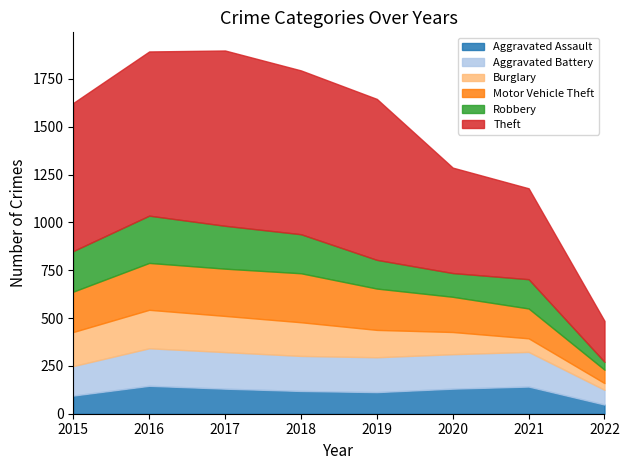

Reading left to right, list all the values displayed in this chart.

Aggravated Assault: 95	146	131	119	113	131	142	48
Aggravated Battery: 154	196	191	183	182	180	181	77
Burglary: 178	201	189	176	143	116	71	35
Motor Vehicle Theft: 211	245	247	256	216	184	156	70
Robbery: 212	247	224	204	150	124	153	41
Theft: 774	858	916	856	841	551	475	214